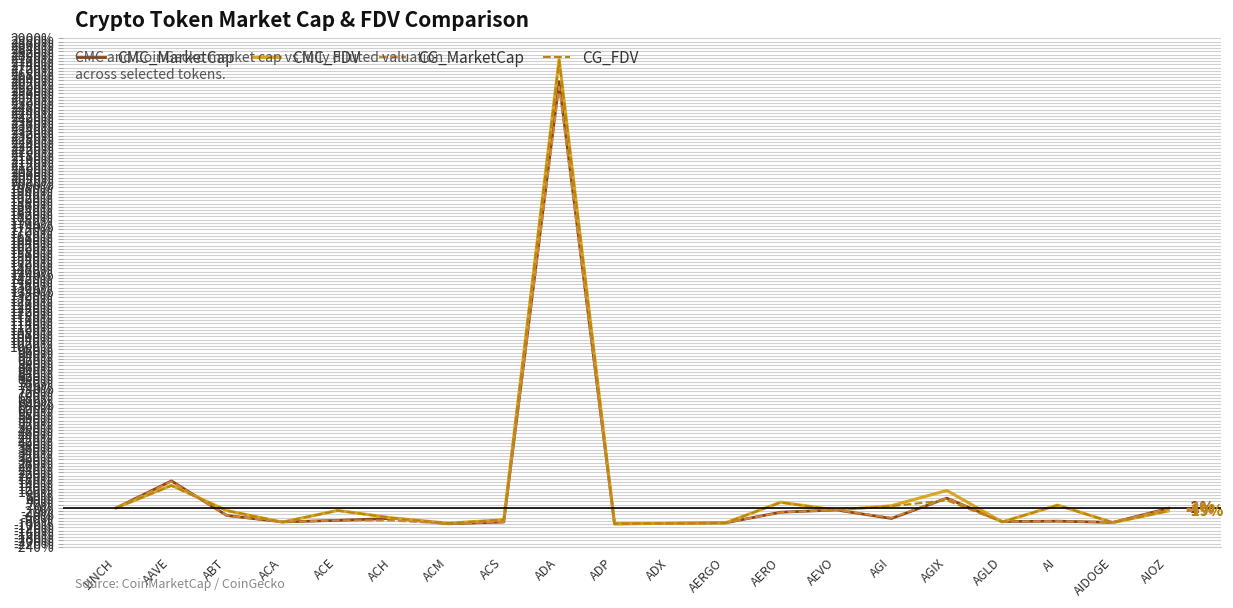

What is the greatest value displayed?

2771.0